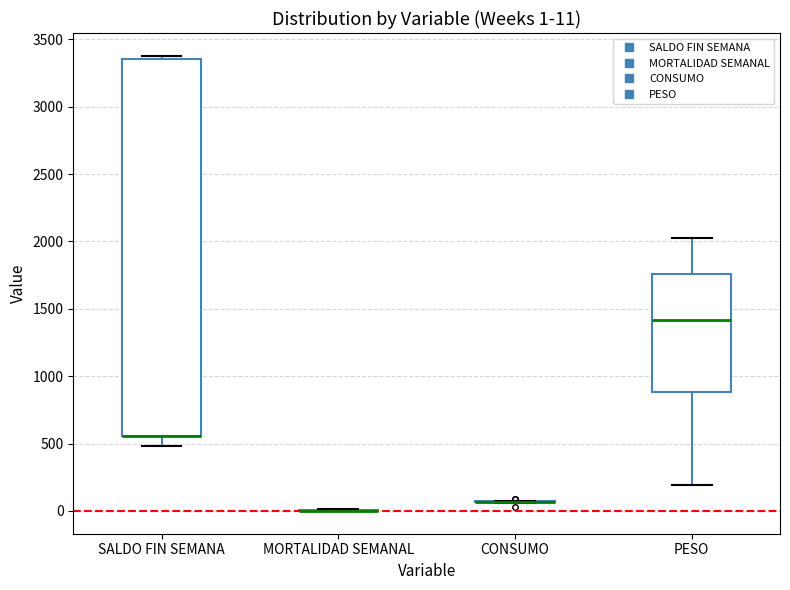

Comparing the boxes themselves (not the whiskers), which one is the tallest?

SALDO FIN SEMANA